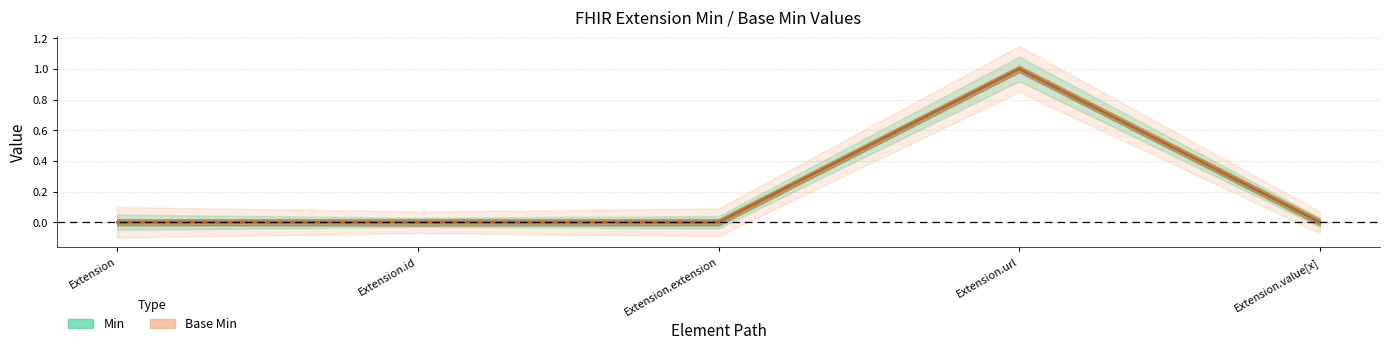

True or false: Min has more than 1 points higher than both neighbors.

False